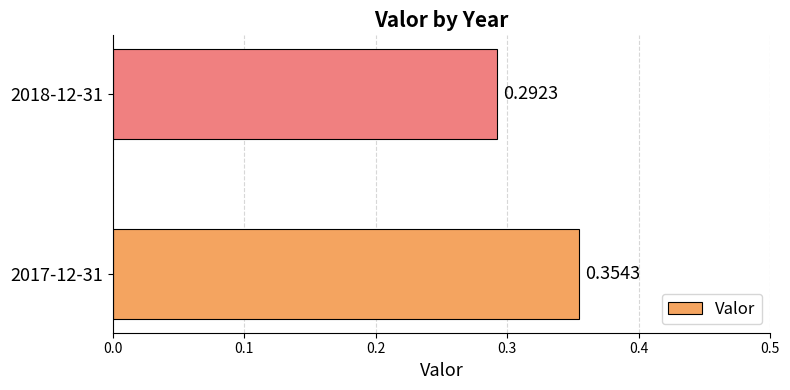

What is the sum of the values at 2018-12-31 and 2017-12-31?

0.6